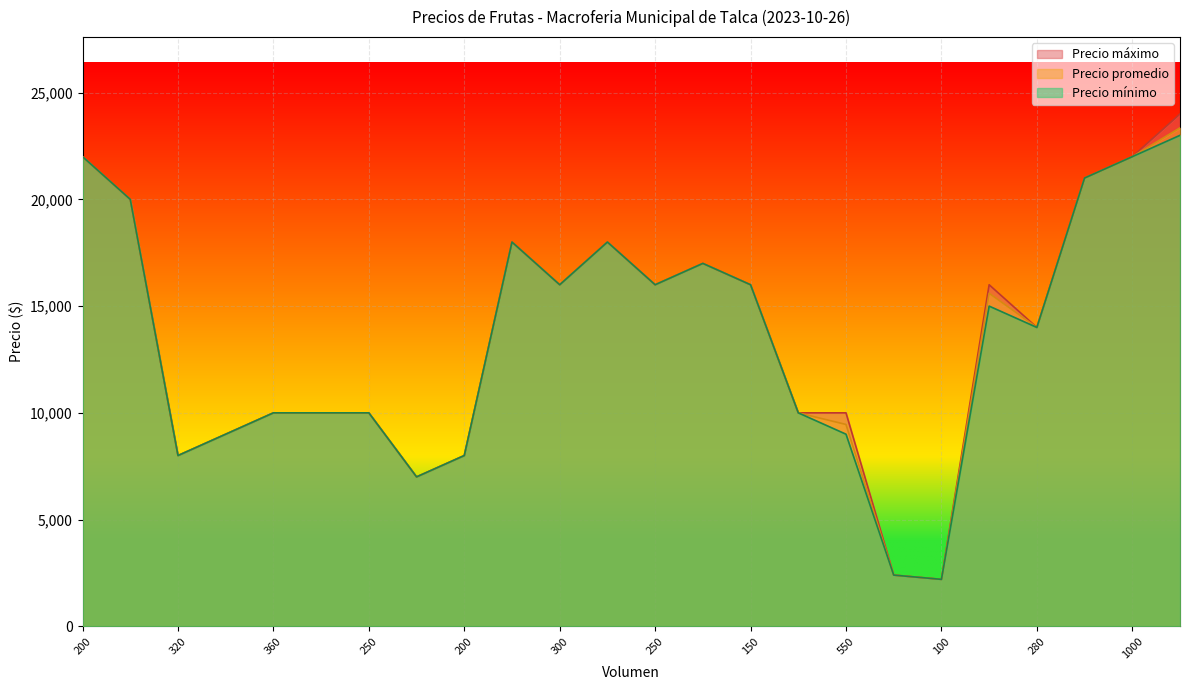

Which series has the largest total across all categories?

Precio máximo